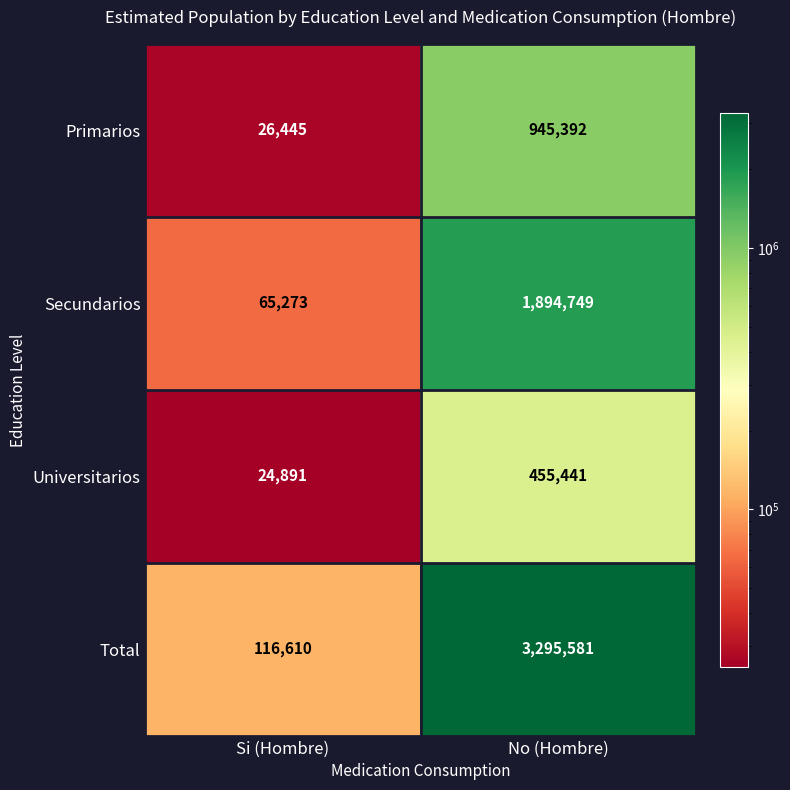

Reading left to right, transcribe all the data shown in this chart.

Primarios: Si (Hombre)=26445	No (Hombre)=945392
Secundarios: Si (Hombre)=65273	No (Hombre)=1894749
Universitarios: Si (Hombre)=24891	No (Hombre)=455441
Total: Si (Hombre)=116610	No (Hombre)=3295581